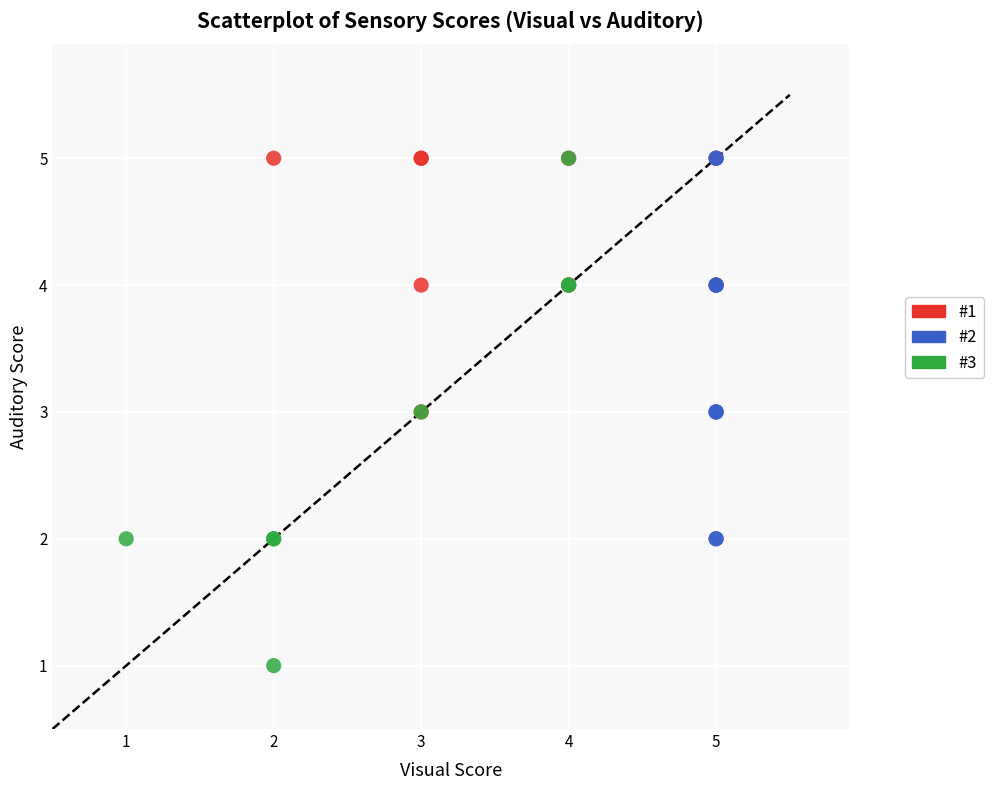

Which series contains the lowest Y value?

#3